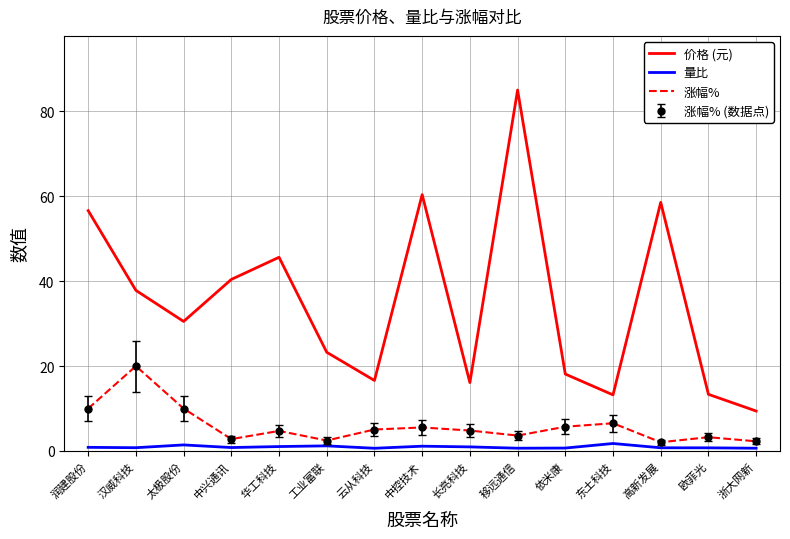

The value of 量比 at 浙大网新 is 0.7. True or false?

True